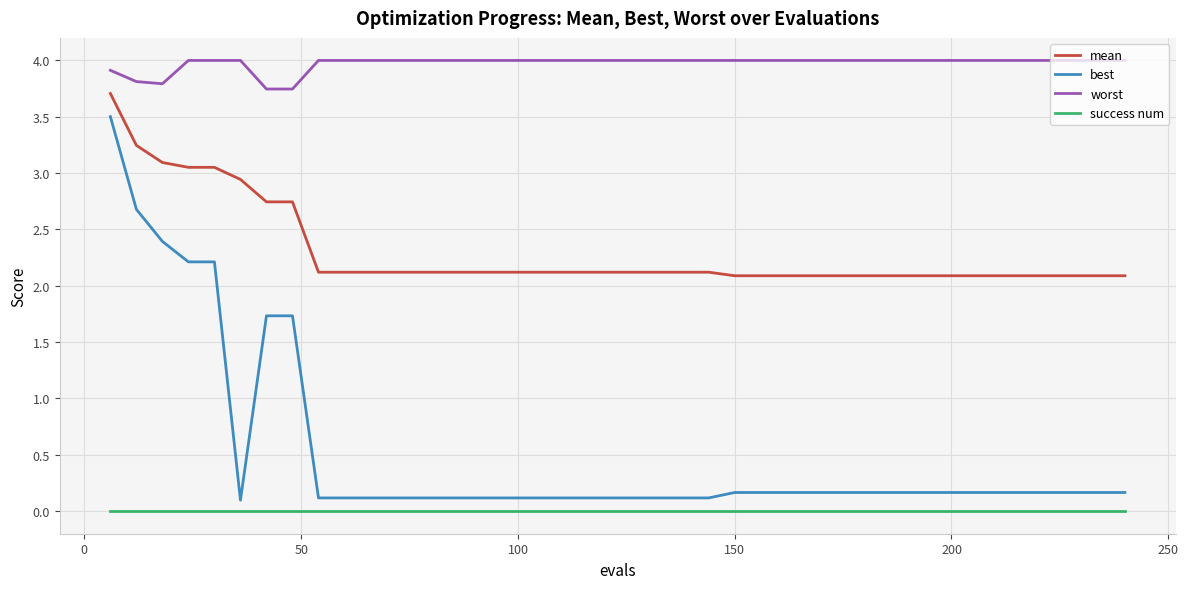

True or false: worst and best cross at least once.

False